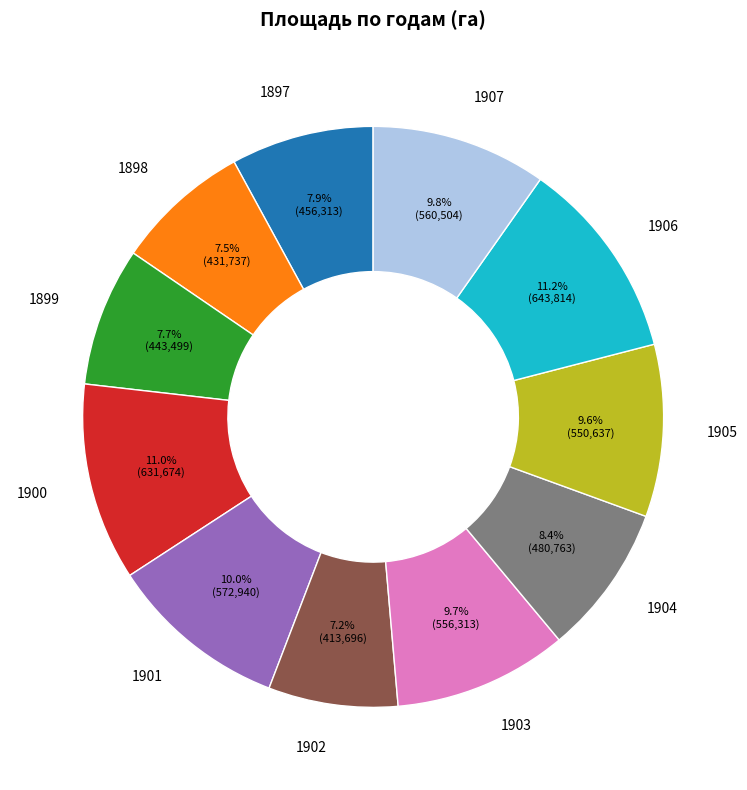

Is there a majority slice in this chart?

No